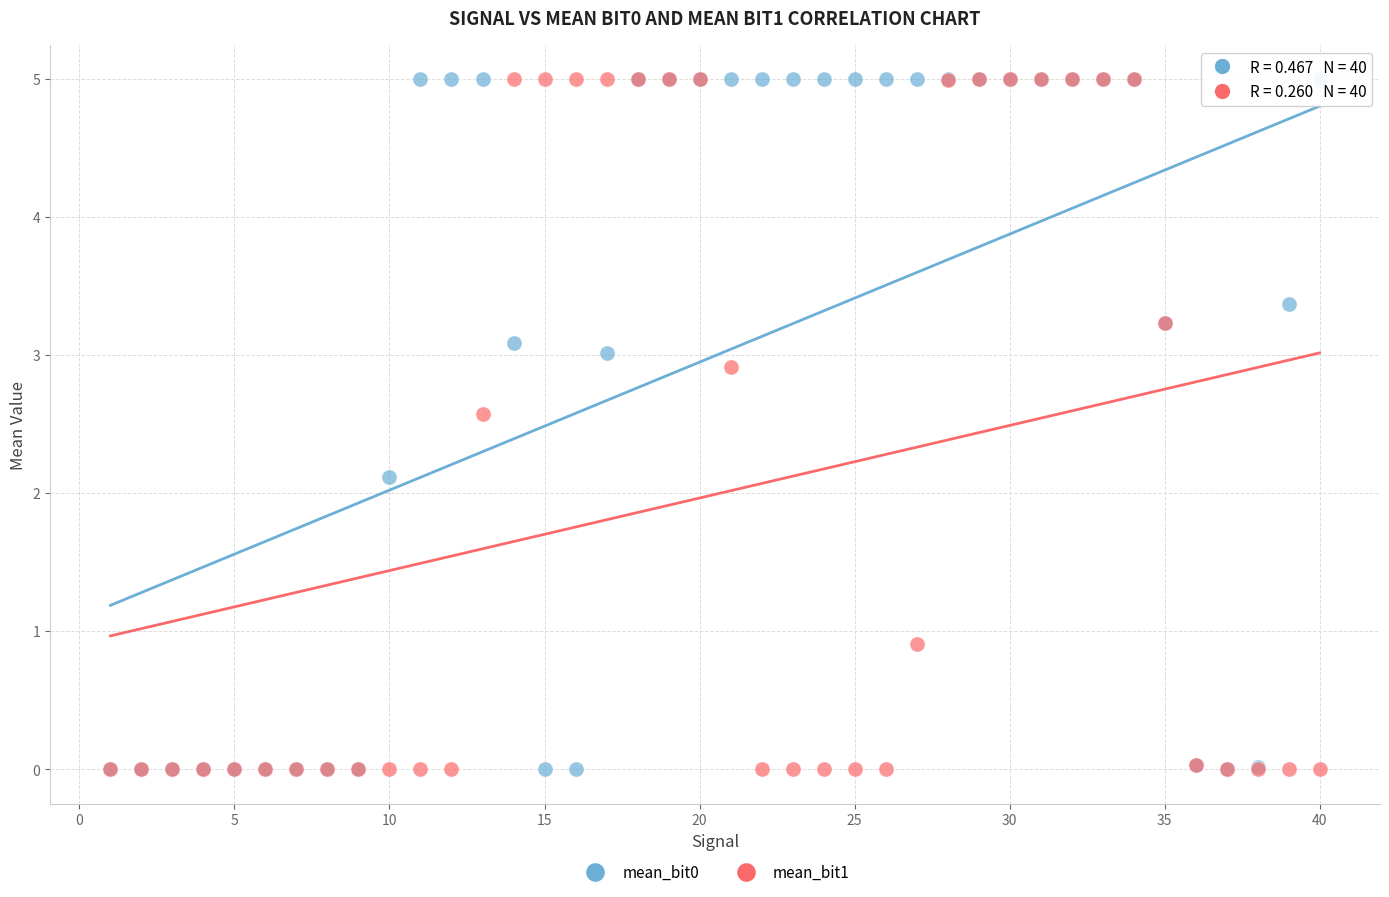

Across all series, what Y value is closest to 2?

2.1